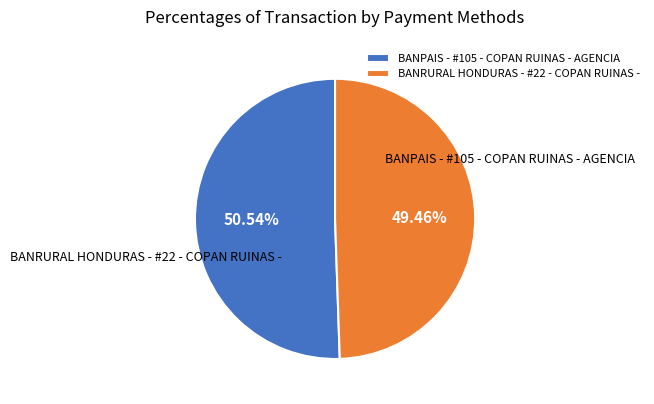

How many segments does this pie chart have?

2